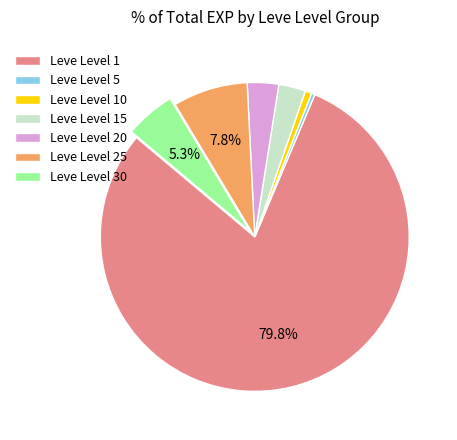

To the nearest percent, what is the average slice percentage?

14%